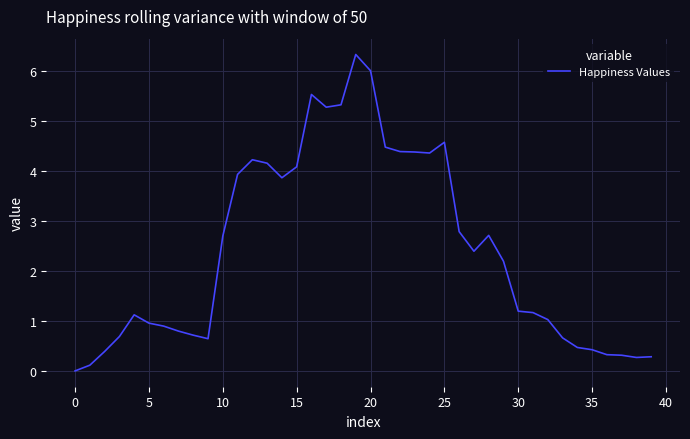

What is the difference between the maximum and minimum values?

6.3